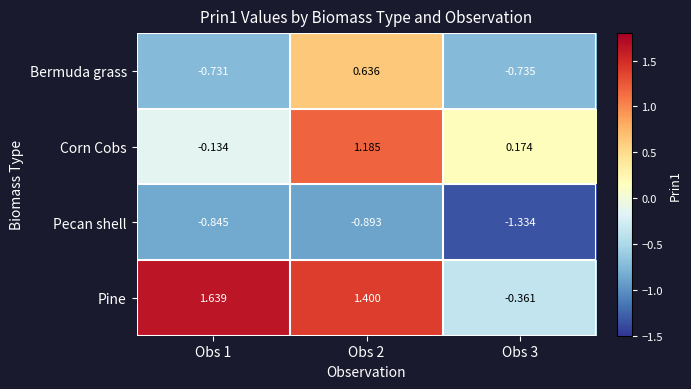

Which series has the largest total across all categories?

Pine